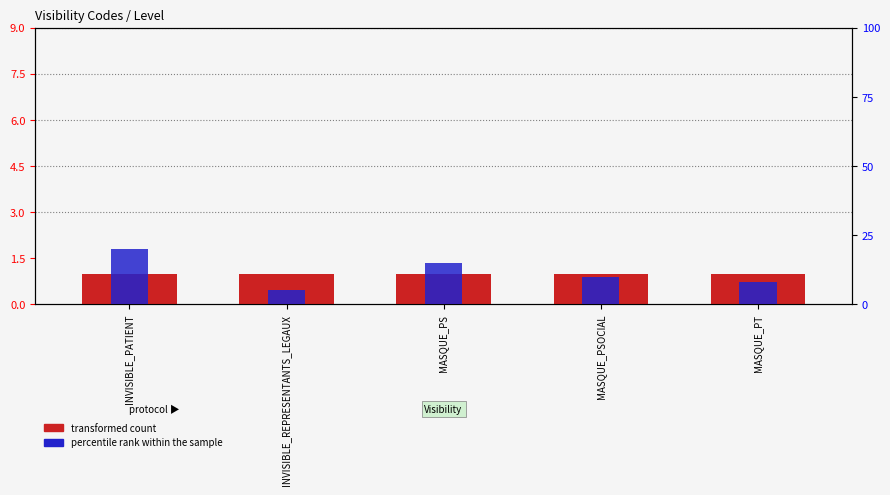

How many series are shown in this chart?

2